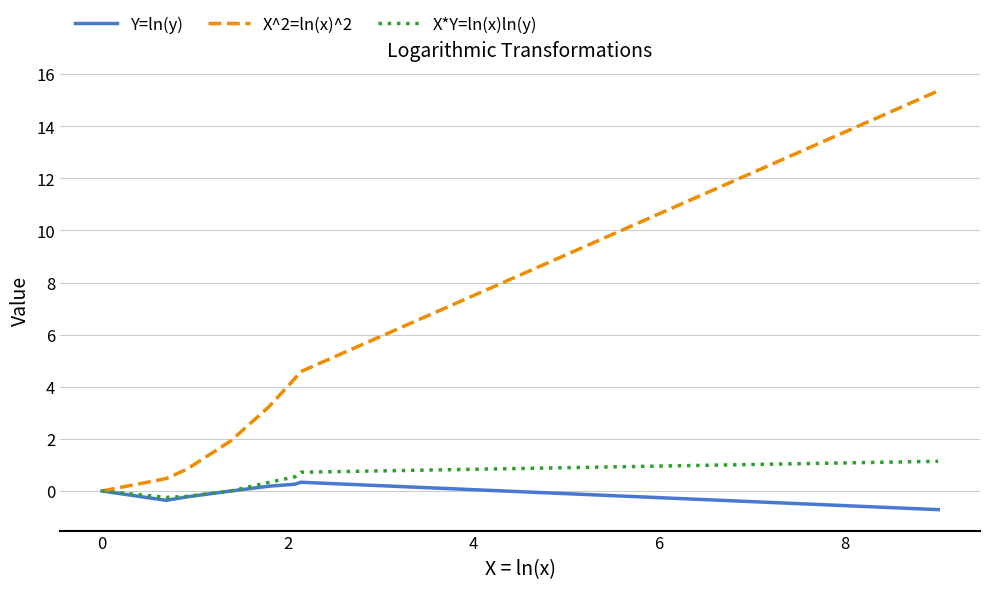

Which series has the largest total across all categories?

X^2=ln(x)^2